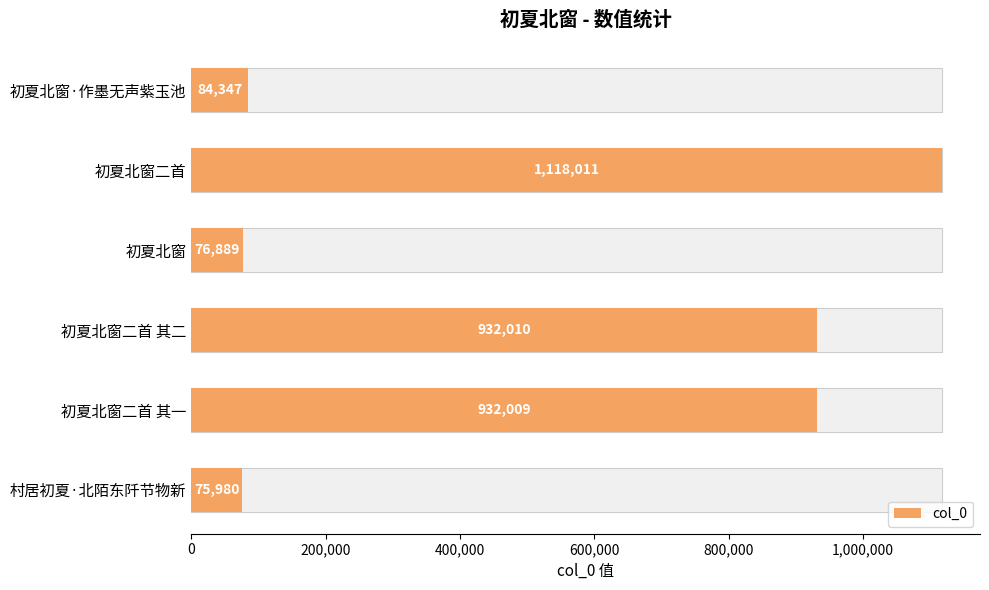

Reading right to left, what are all the values shown in this chart?

75980	932009	932010	76889	1118011	84347